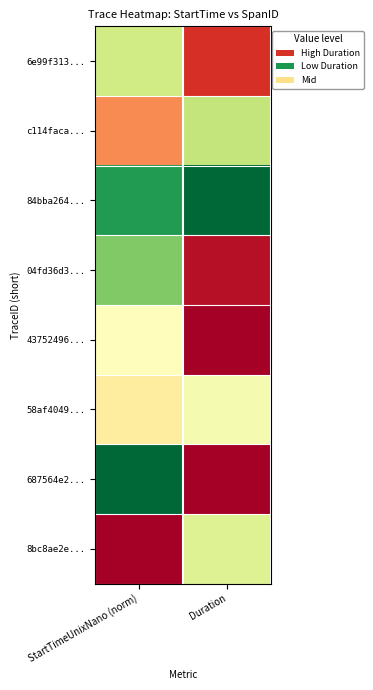

What is the difference between the highest and lowest values at StartTimeUnixNano (norm)?

1.0